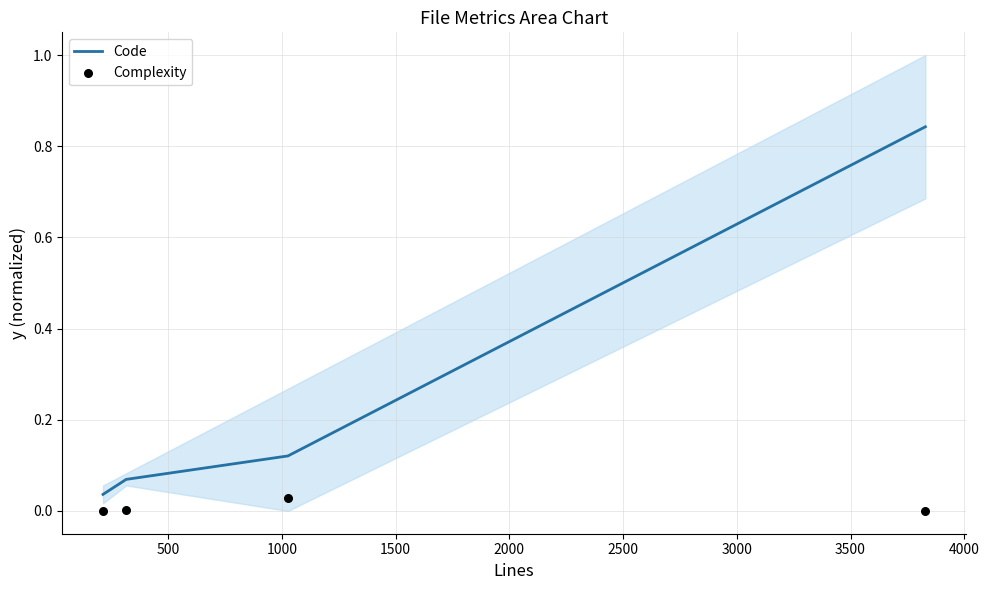

What are all the series names shown in the legend?

Code, Complexity